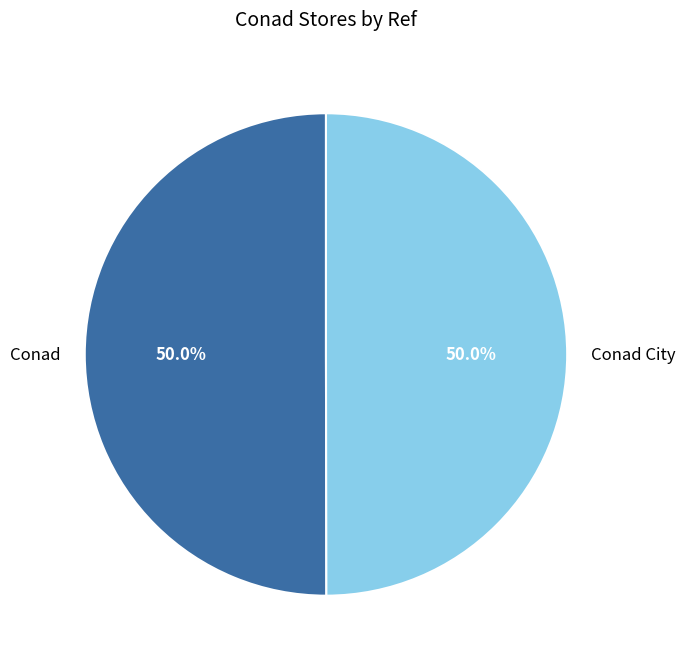

Combined, what portion of the pie is Conad City and Conad?

100.0%